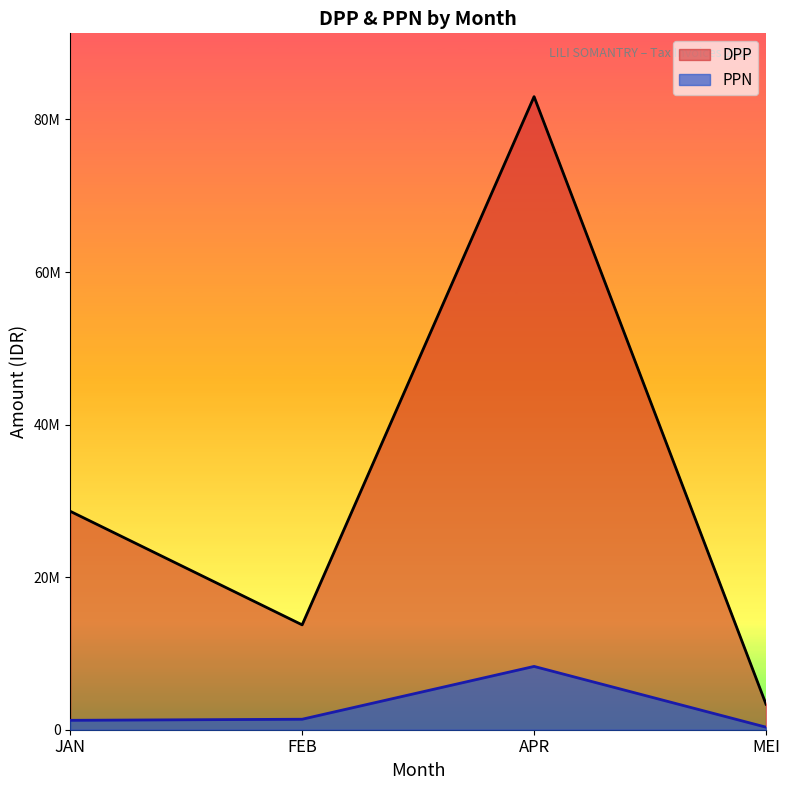

True or false: DPP and PPN intersect in this chart.

False